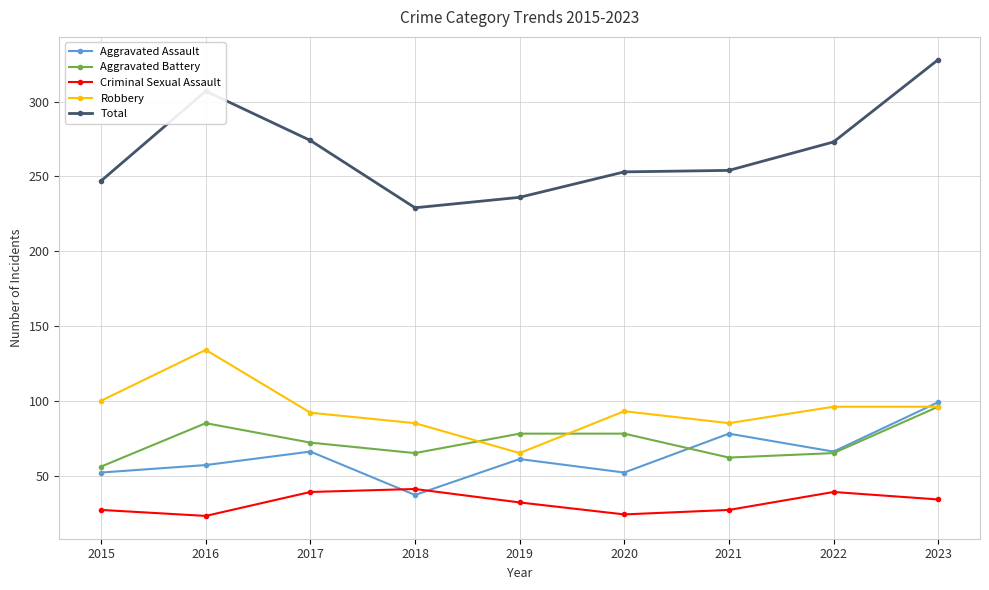

How many values in the Criminal Sexual Assault series are below 32?

4